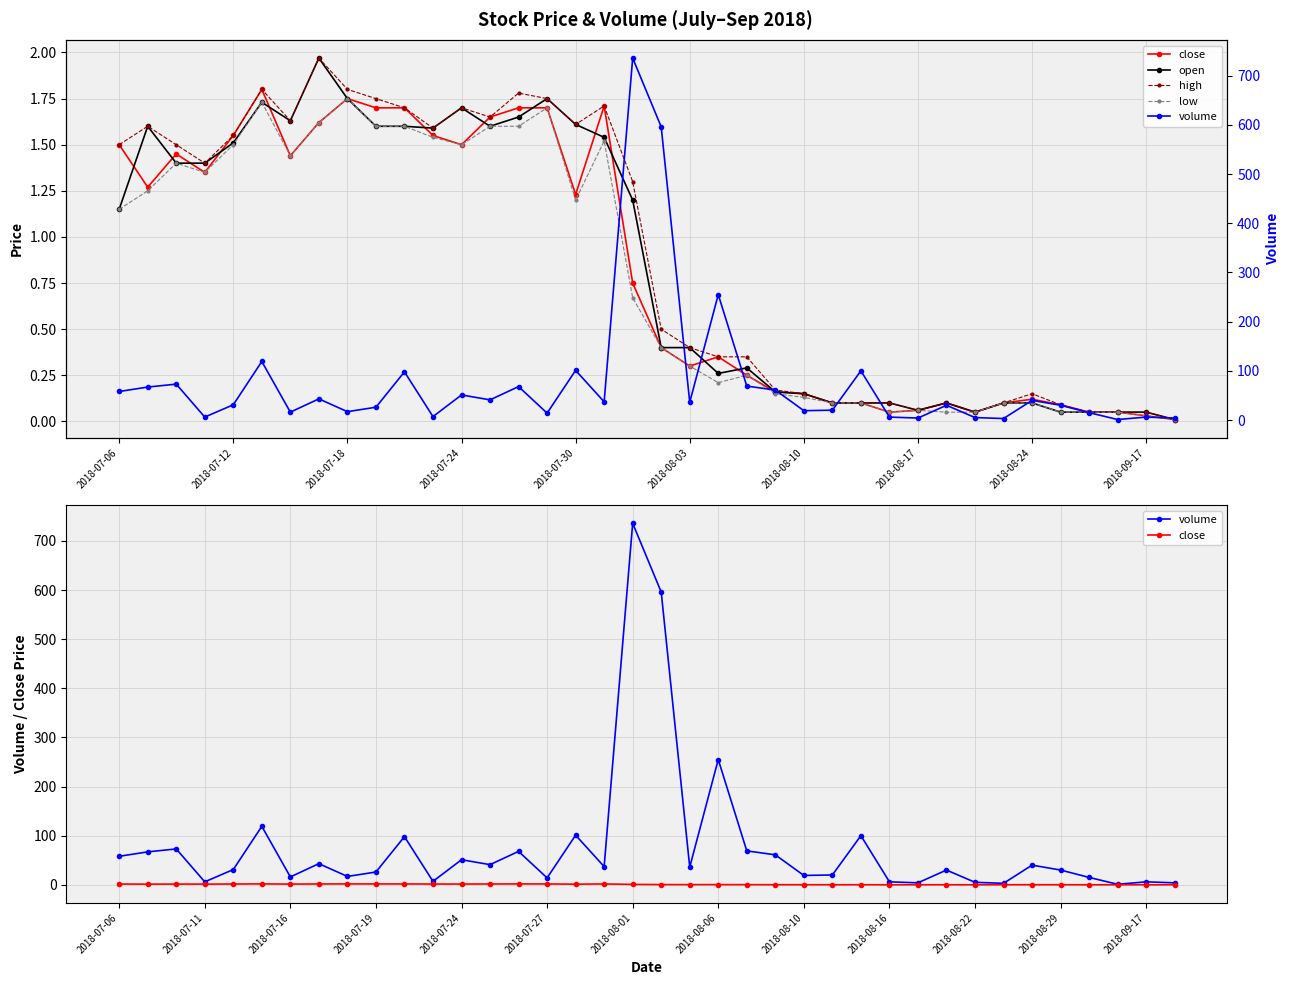

Reading right to left, what are all the values shown in this chart?

close: 0.0	0.0	0.1	0.1	0.1	0.1	0.1	0.1	0.1	0.1	0.1	0.1	0.1	0.1	0.2	0.2	0.3	0.3	0.4	0.8	1.7	1.2	1.7	1.7	1.6	1.5	1.6	1.7	1.7	1.8	1.6	1.4	1.8	1.6	1.4	1.4	1.3	1.5
open: 0.0	0.1	0.1	0.1	0.1	0.1	0.1	0.1	0.1	0.1	0.1	0.1	0.1	0.1	0.2	0.3	0.3	0.4	0.4	1.2	1.5	1.6	1.8	1.6	1.6	1.7	1.6	1.6	1.6	1.8	2.0	1.6	1.7	1.5	1.4	1.4	1.6	1.1
high: 0.0	0.1	0.1	0.1	0.1	0.1	0.1	0.1	0.1	0.1	0.1	0.1	0.1	0.1	0.2	0.3	0.3	0.4	0.5	1.3	1.7	1.6	1.8	1.8	1.6	1.7	1.6	1.7	1.8	1.8	2.0	1.6	1.8	1.6	1.4	1.5	1.6	1.5
low: 0.0	0.0	0.1	0.1	0.1	0.1	0.1	0.1	0.1	0.1	0.1	0.1	0.1	0.1	0.1	0.2	0.2	0.3	0.4	0.7	1.5	1.2	1.7	1.6	1.6	1.5	1.5	1.6	1.6	1.8	1.6	1.4	1.7	1.5	1.4	1.4	1.2	1.1
volume: 4.0	6.0	1.0	15.0	30.0	40.0	3.0	5.0	30.0	4.0	6.0	100.0	20.0	19.0	61.0	69.0	255.0	36.0	596.0	736.0	37.0	101.0	14.0	68.0	41.0	51.0	7.0	98.0	26.0	17.0	43.0	16.0	119.0	31.0	6.0	73.0	67.0	58.0